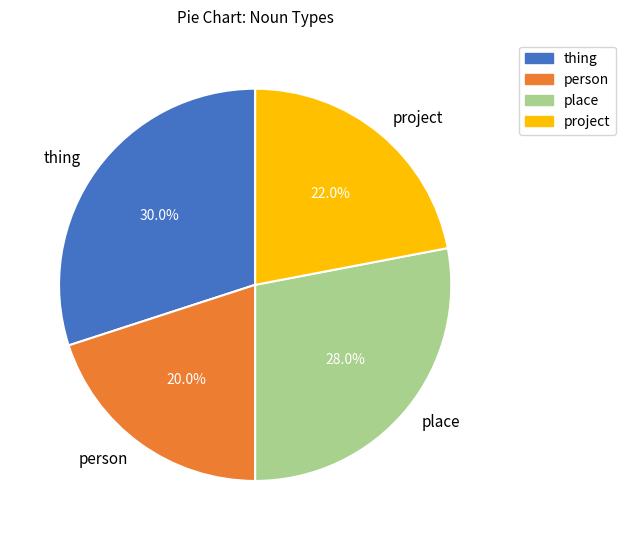

To the nearest percent, what percentage of the pie is project?

22%